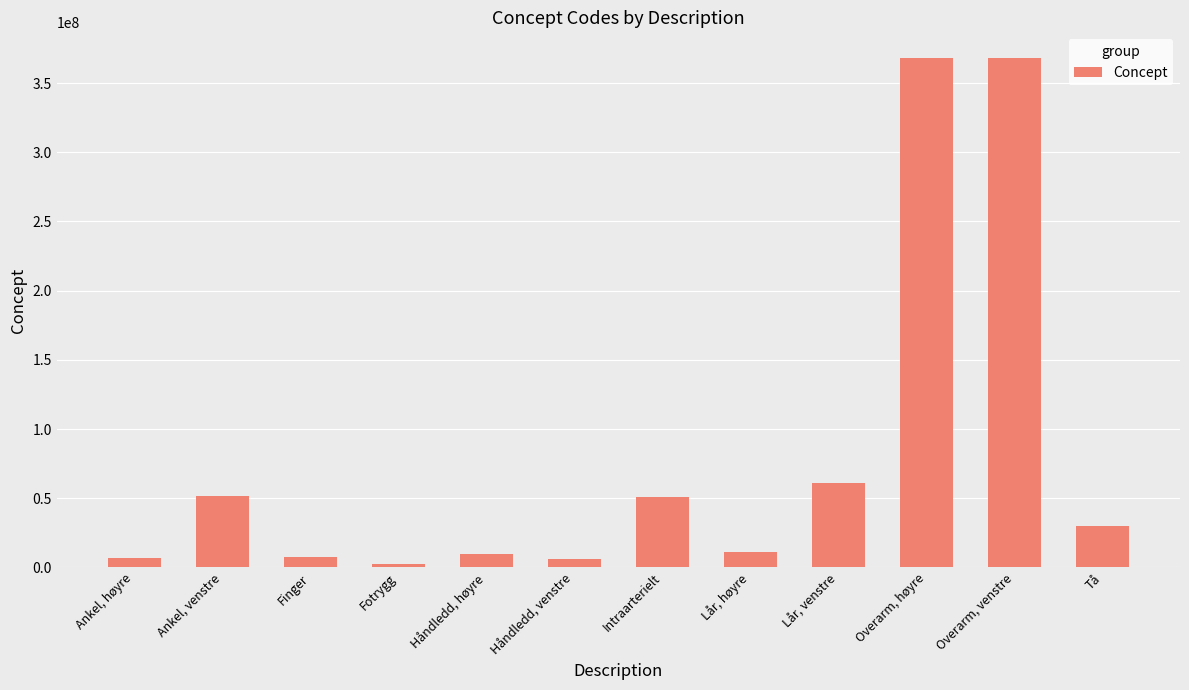

What is the minimum value shown in the chart?

2402003